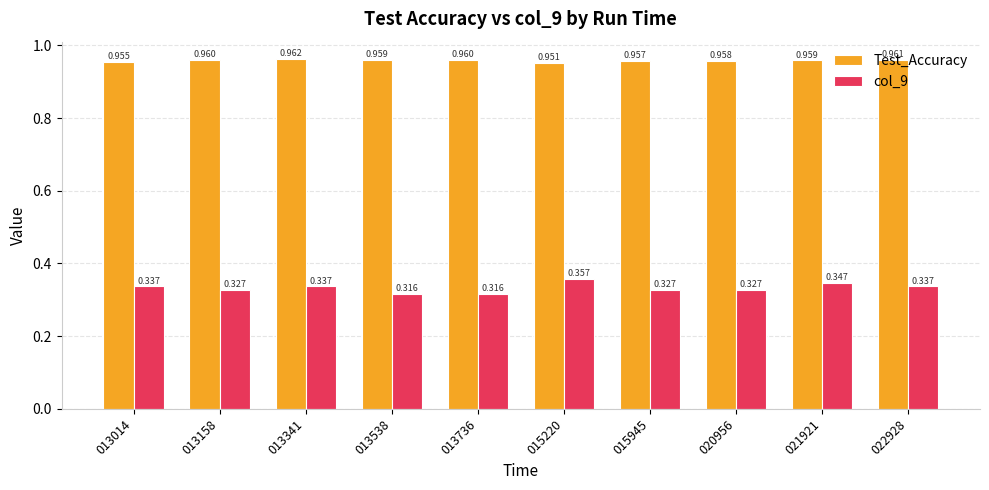

At which category is the sum across all series the highest?

015220